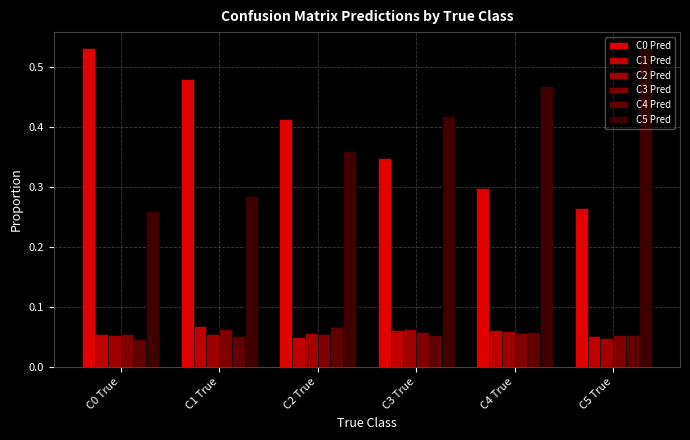

How many data points does each series have?

6